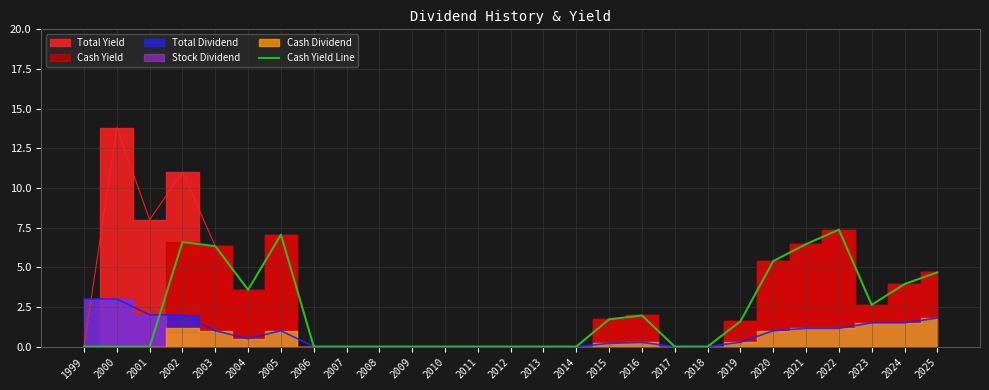

Count the number of categories in the chart.

27